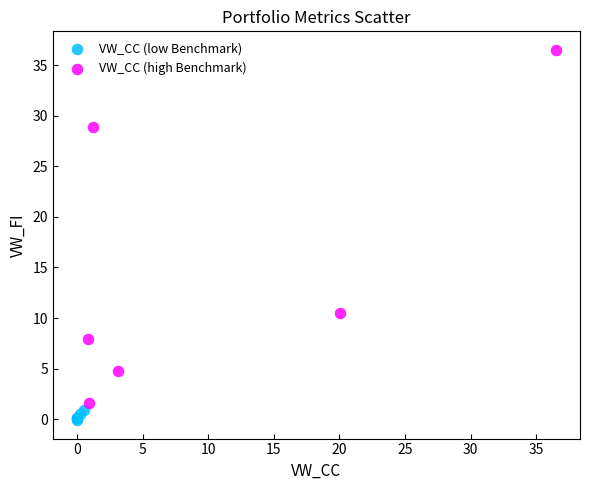

What are all the series names shown in the legend?

VW_CC (low Benchmark), VW_CC (high Benchmark)